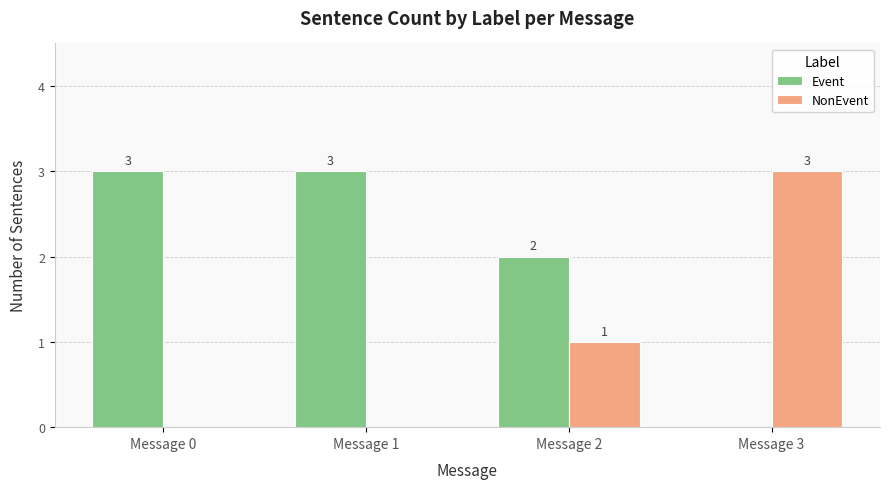

How many groups of bars are there?

4